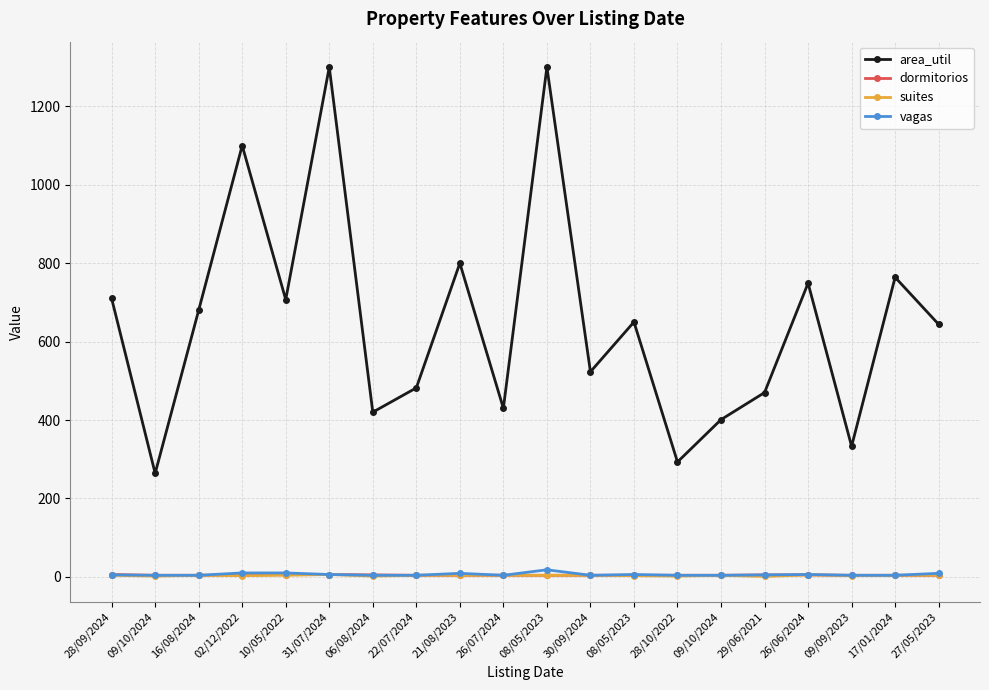

Reading left to right, extract all data points from this chart.

area_util: 28/09/2024=710	09/10/2024=264	16/08/2024=680	02/12/2022=1100	10/05/2022=707	31/07/2024=1300	06/08/2024=420	22/07/2024=482	21/08/2023=800	26/07/2024=430	08/05/2023=1300	30/09/2024=523	08/05/2023=650	28/10/2022=293	09/10/2024=401	29/06/2021=470	26/06/2024=749	09/09/2023=333	17/01/2024=764	27/05/2023=644
dormitorios: 28/09/2024=6	09/10/2024=4	16/08/2024=4	02/12/2022=5	10/05/2022=6	31/07/2024=6	06/08/2024=5	22/07/2024=4	21/08/2023=4	26/07/2024=4	08/05/2023=4	30/09/2024=4	08/05/2023=4	28/10/2022=4	09/10/2024=4	29/06/2021=5	26/06/2024=5	09/09/2023=4	17/01/2024=4	27/05/2023=4
suites: 28/09/2024=4	09/10/2024=2	16/08/2024=4	02/12/2022=3	10/05/2022=4	31/07/2024=6	06/08/2024=2	22/07/2024=4	21/08/2023=4	26/07/2024=4	08/05/2023=4	30/09/2024=4	08/05/2023=3	28/10/2022=2	09/10/2024=4	29/06/2021=1	26/06/2024=5	09/09/2023=3	17/01/2024=4	27/05/2023=4
vagas: 28/09/2024=5	09/10/2024=4	16/08/2024=4	02/12/2022=10	10/05/2022=10	31/07/2024=6	06/08/2024=4	22/07/2024=4	21/08/2023=9	26/07/2024=4	08/05/2023=18	30/09/2024=4	08/05/2023=6	28/10/2022=4	09/10/2024=4	29/06/2021=5	26/06/2024=6	09/09/2023=4	17/01/2024=4	27/05/2023=9